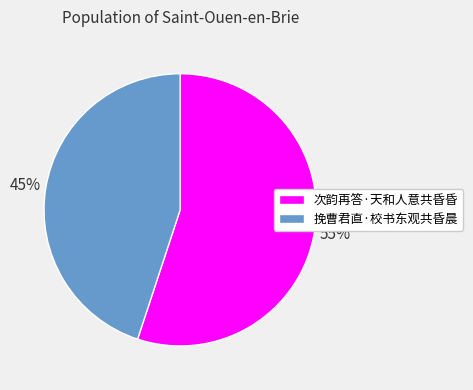

Which slice is the smallest?

挽曹君直·校书东观共昏晨